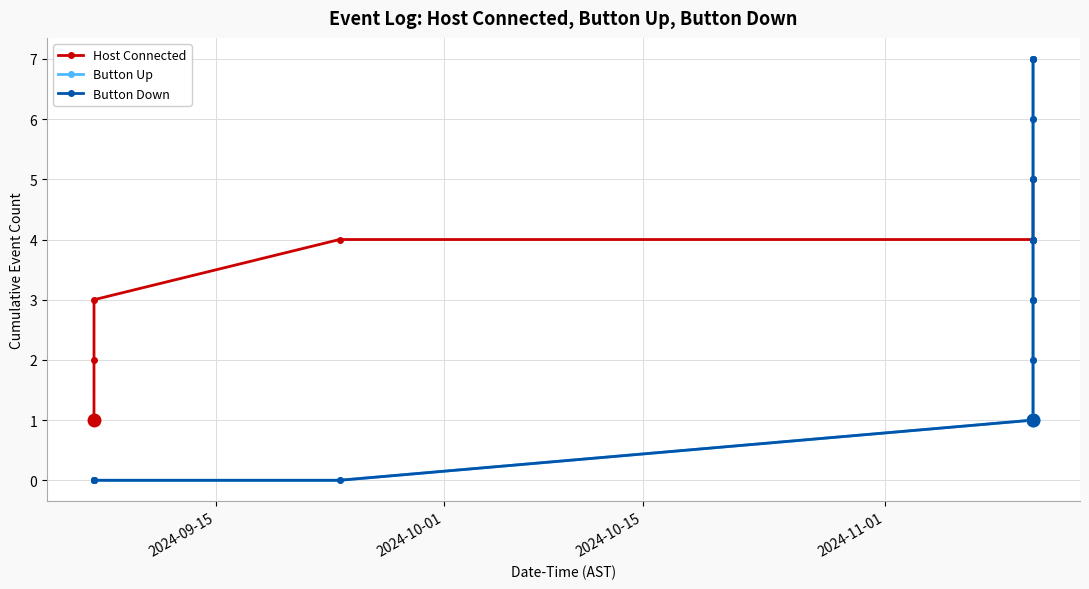

What is the value of the Host Connected point at the 14th from the left?

4